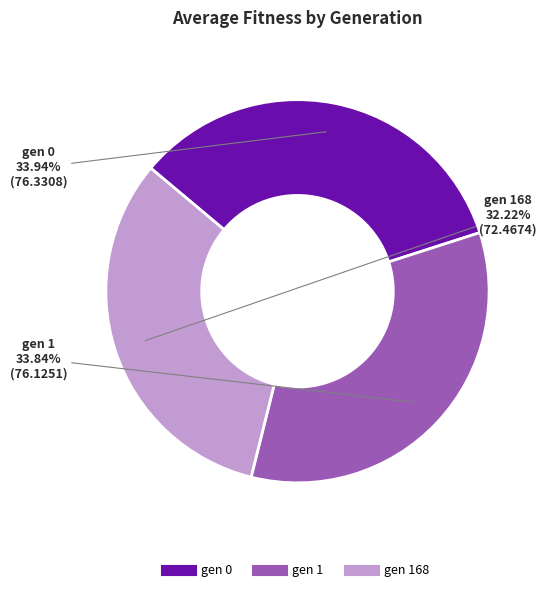

Is there any slice that represents more than half of the pie?

No